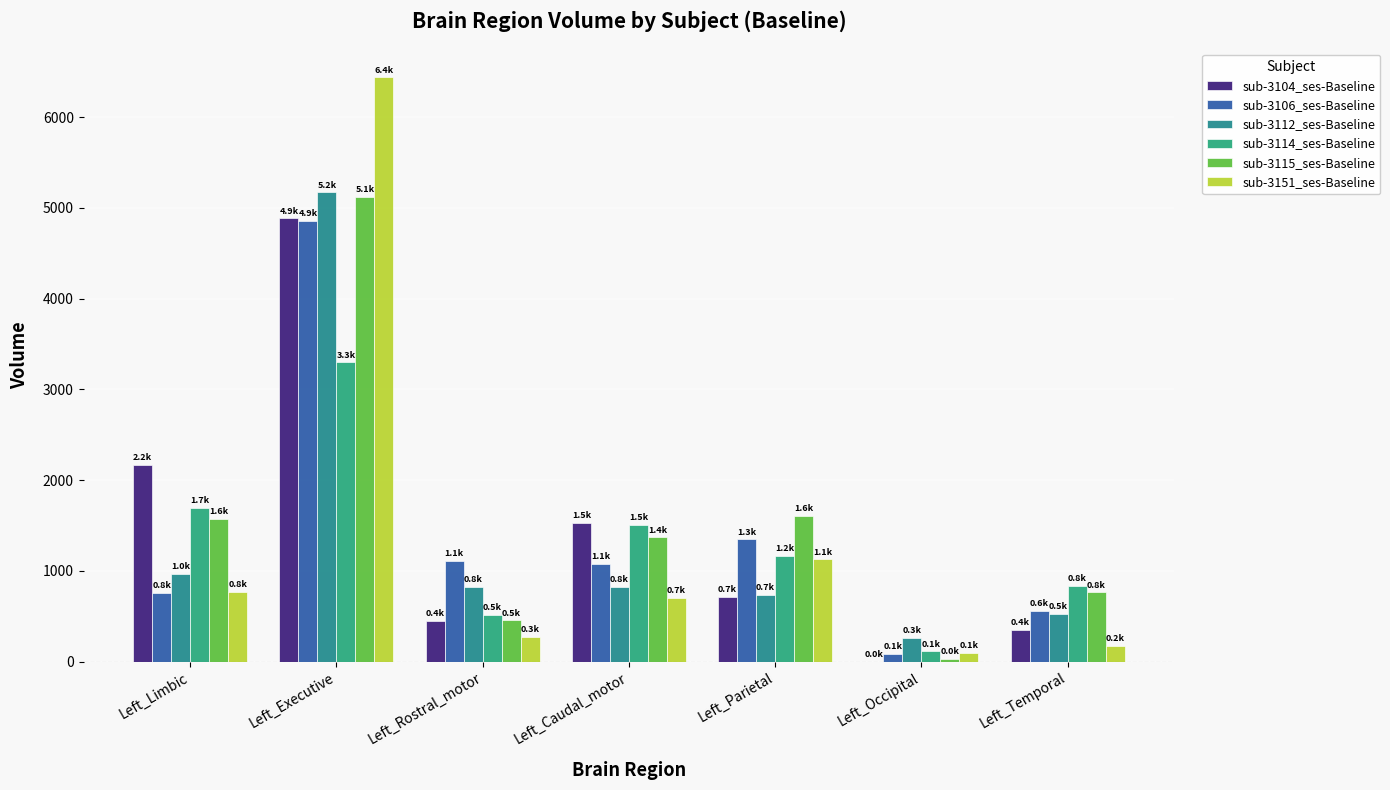

What are all the series names shown in the legend?

sub-3104_ses-Baseline, sub-3106_ses-Baseline, sub-3112_ses-Baseline, sub-3114_ses-Baseline, sub-3115_ses-Baseline, sub-3151_ses-Baseline